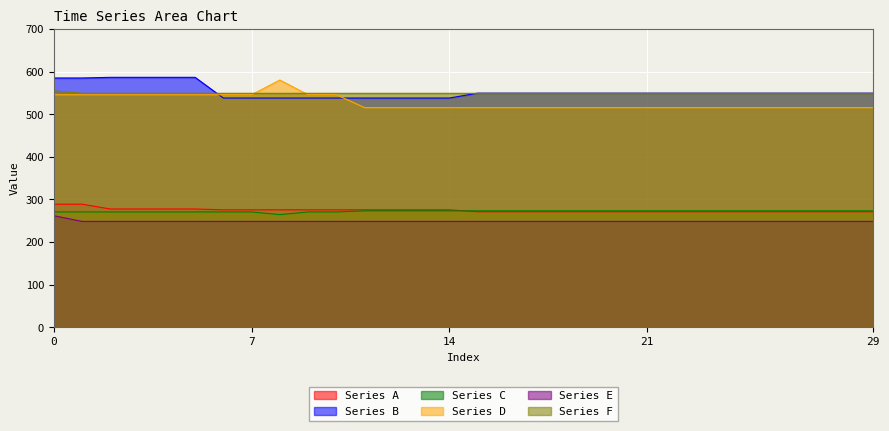

True or false: Series A and Series D cross at least once.

False